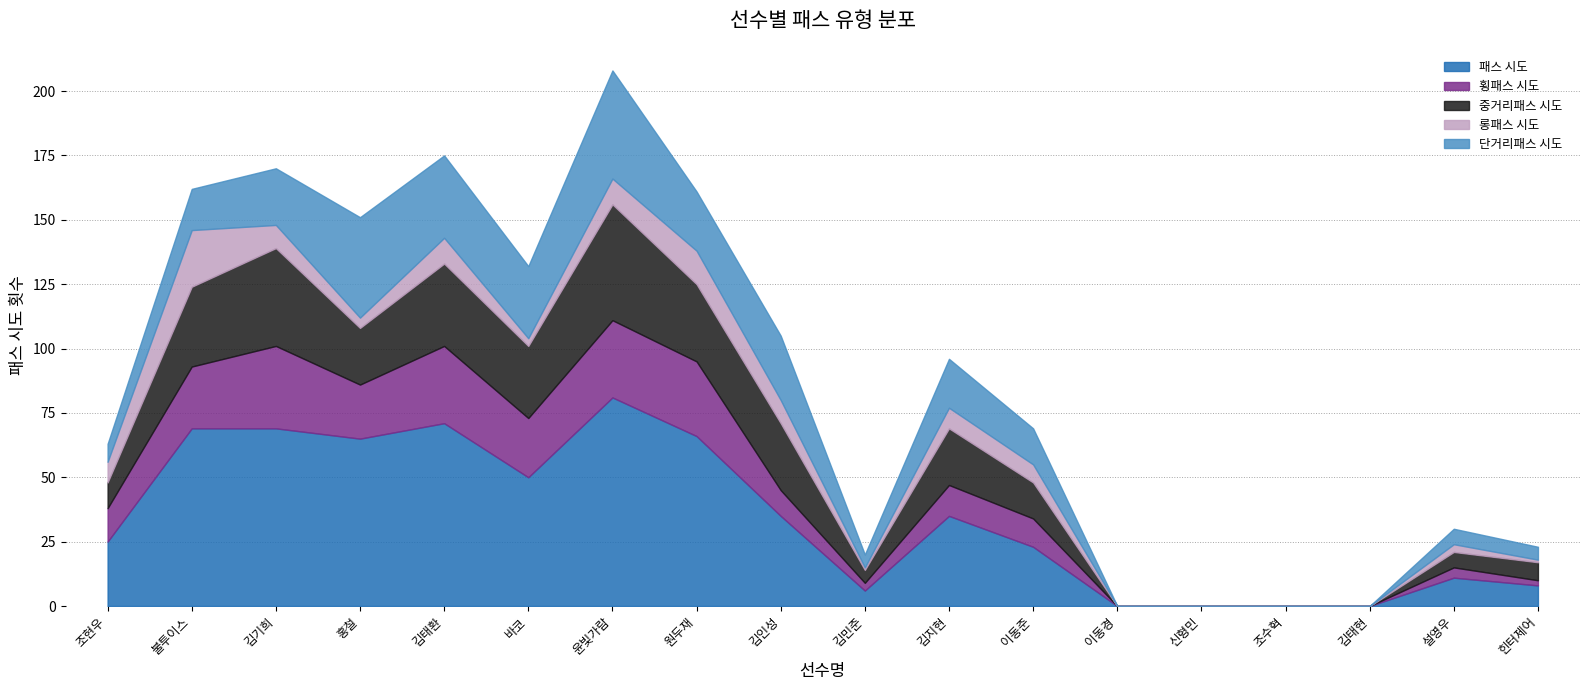

Which series has the largest total across all categories?

패스 시도